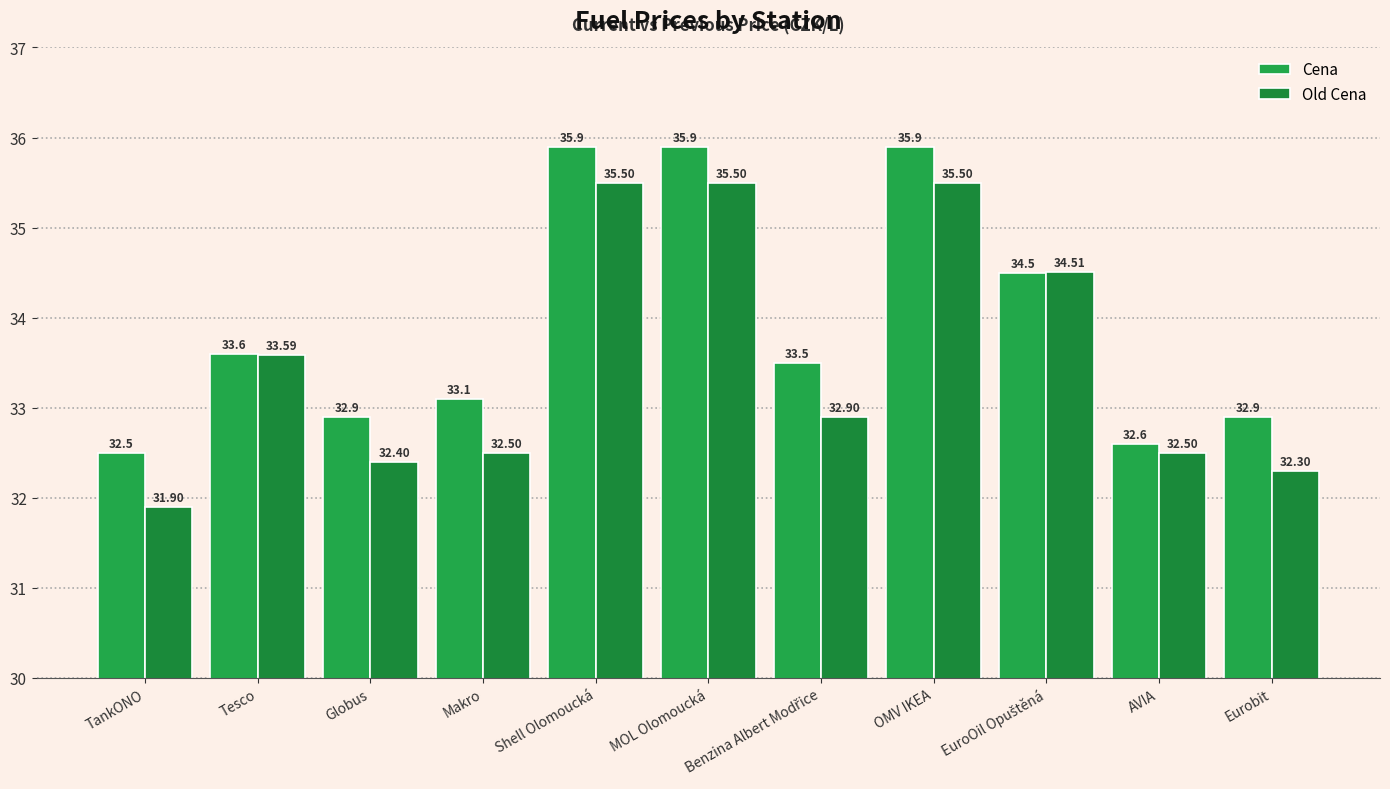

Is it true that Old Cena equals 57.5 at MOL Olomoucká?

False